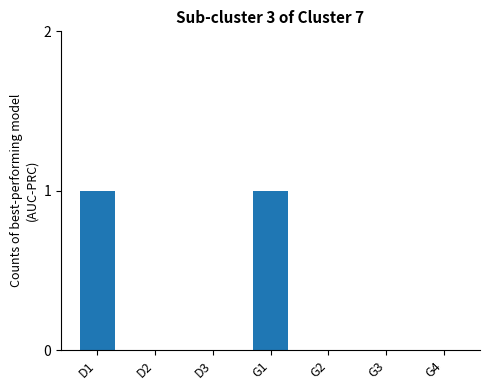

The value at G3 is 1. True or false?

False